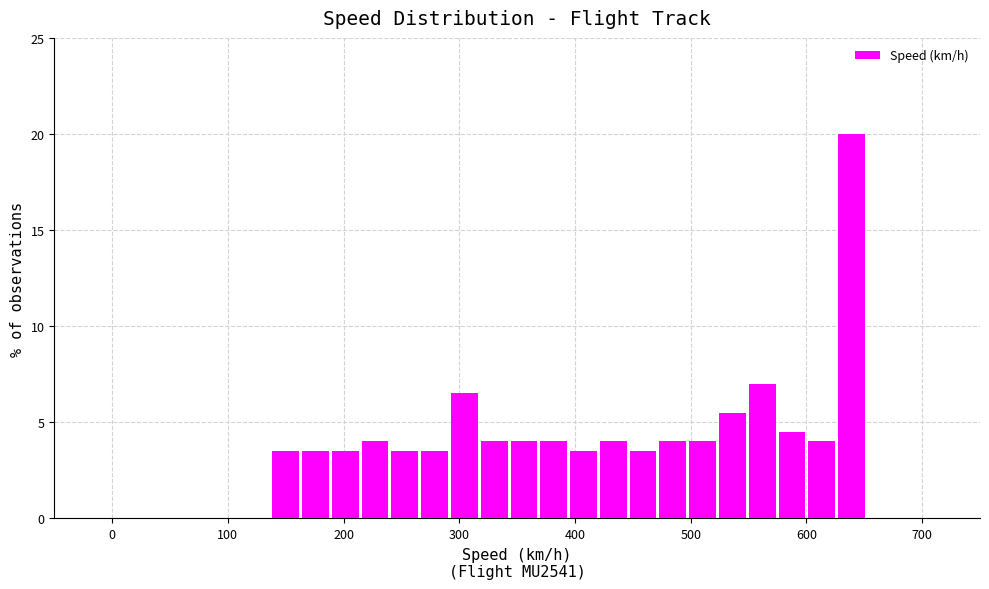

Around what value on the x-axis is the tallest bar? Give the approximate position of its centre, as read against the axis.

640